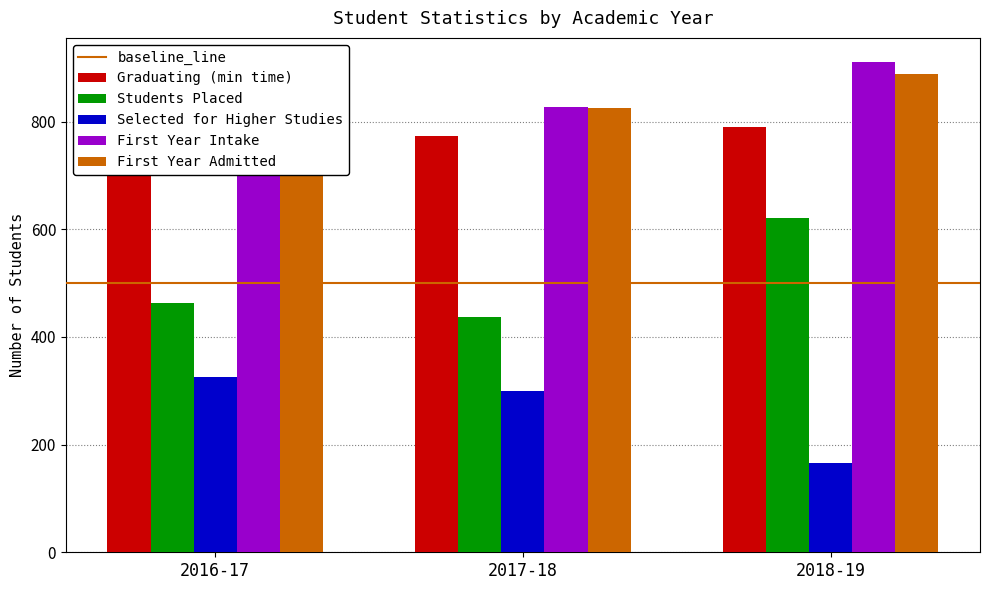

Between 2018-19 and 2016-17, which is larger?

2018-19